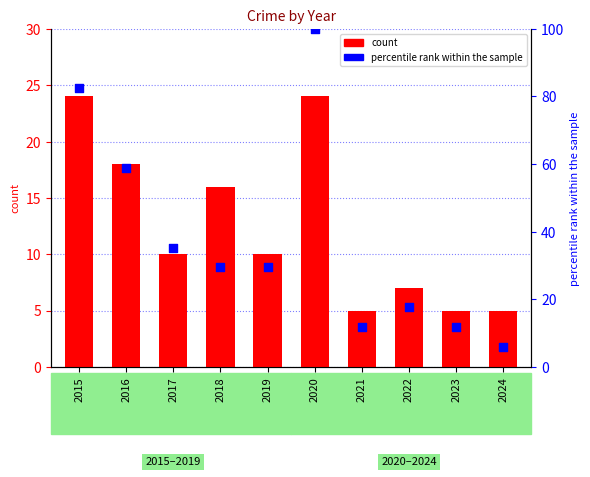

At which category is the sum across all series the highest?

2020